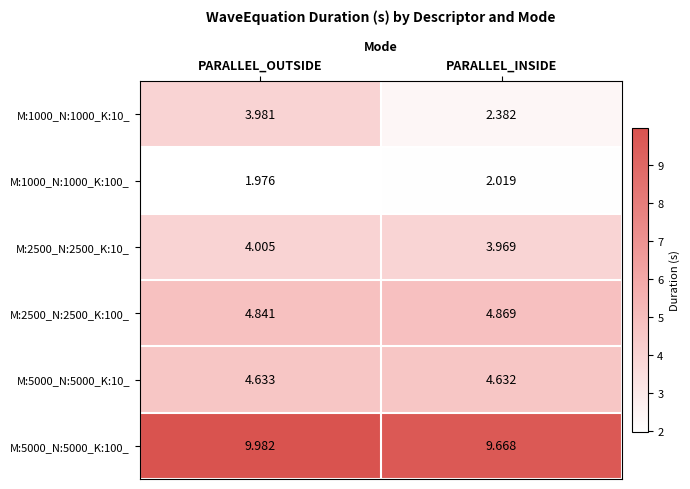

Which category has the highest value in the M:1000_N:1000_K:10_ series?

PARALLEL_OUTSIDE